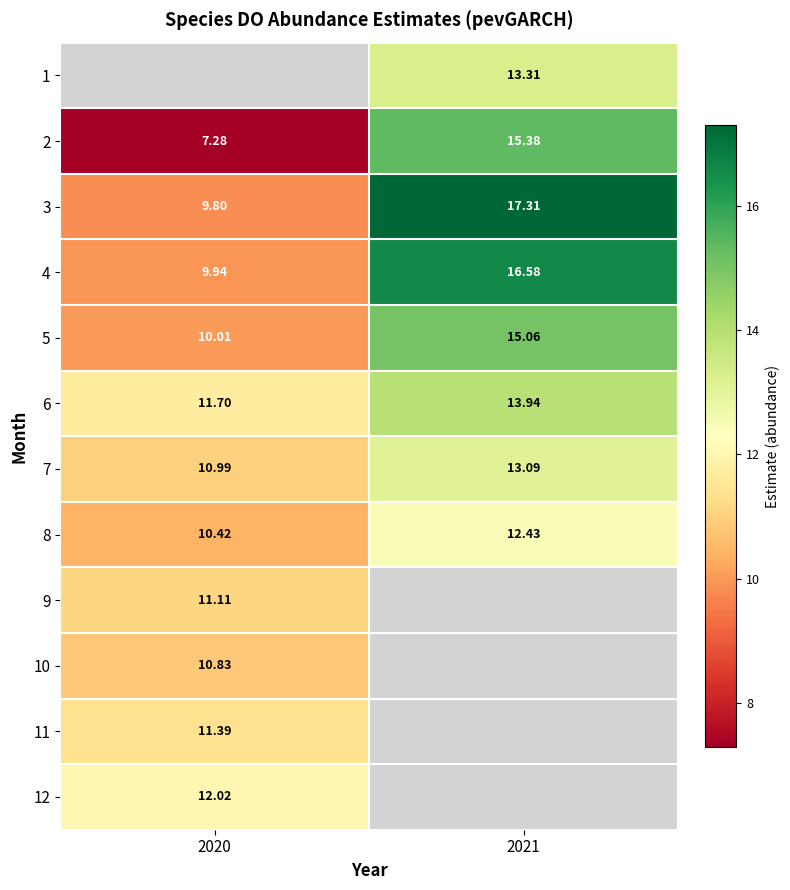

What is the minimum value for 5?

10.0